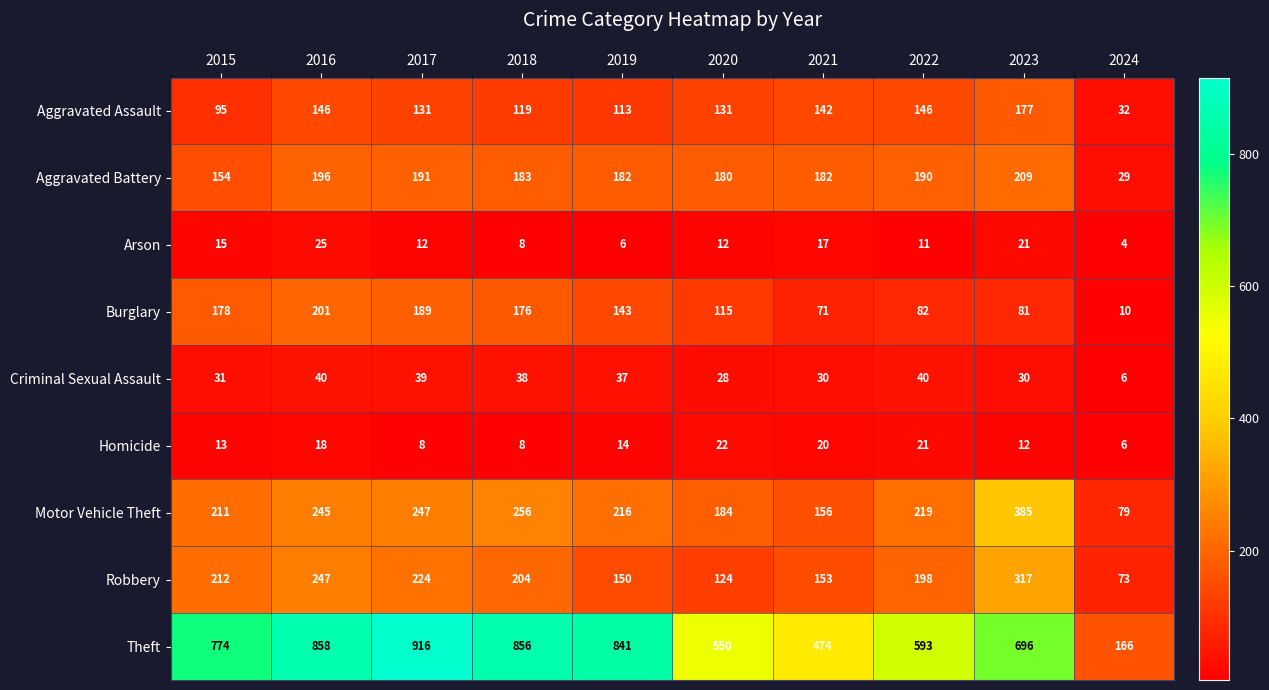

List the series in order of their peak value, highest first.

Theft, Motor Vehicle Theft, Robbery, Aggravated Battery, Burglary, Aggravated Assault, Criminal Sexual Assault, Arson, Homicide